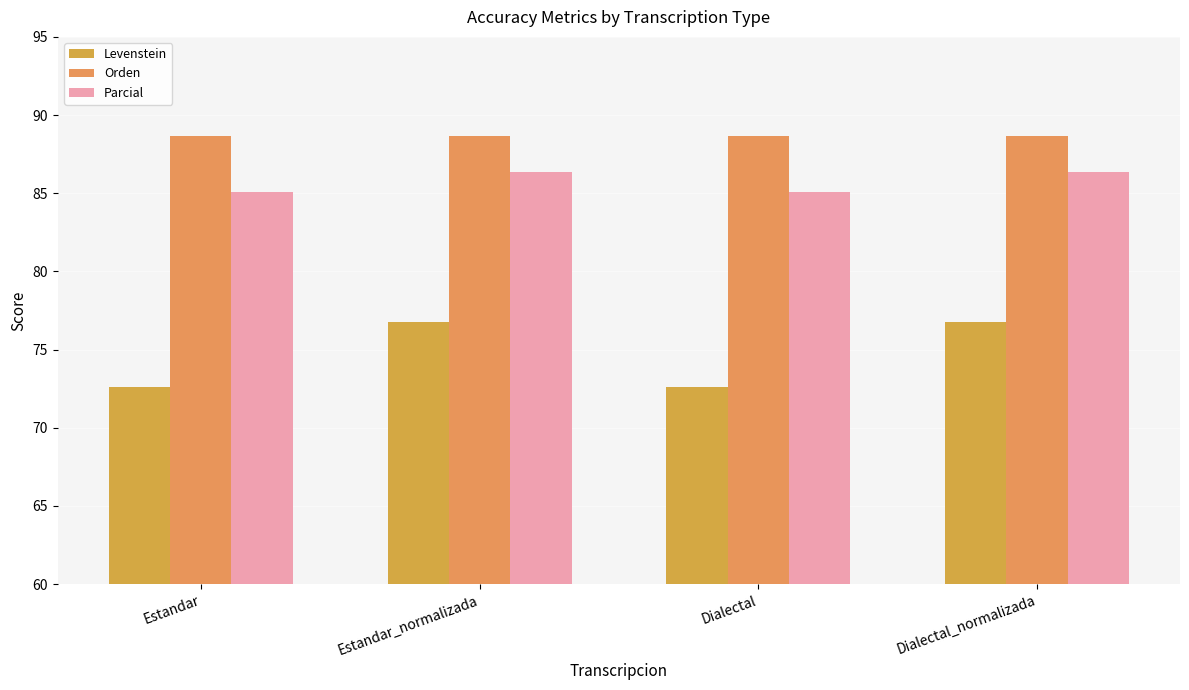

What is the total value across all series at Dialectal_normalizada?

251.8